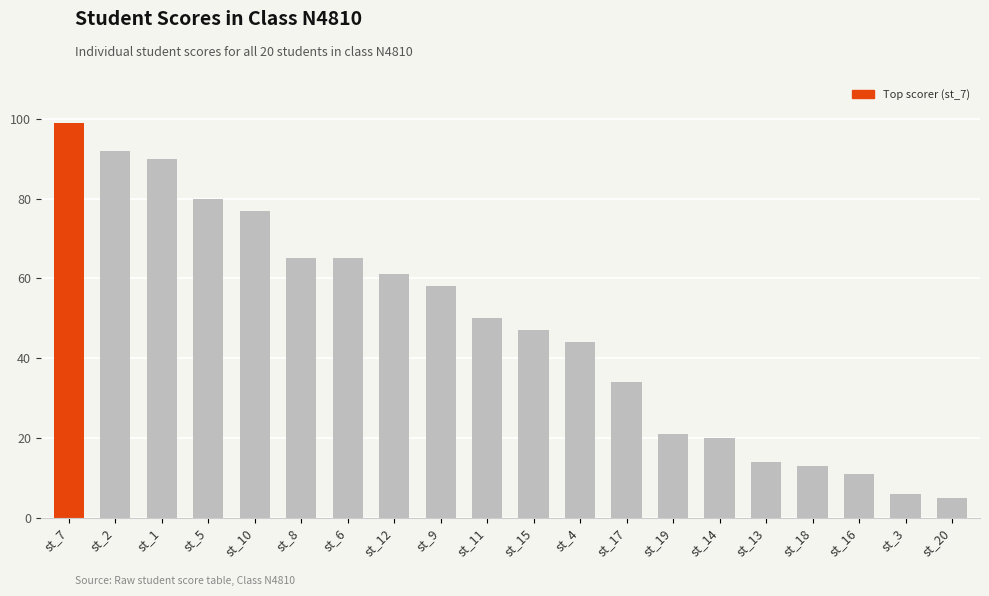

Reading left to right, list all the values displayed in this chart.

st_7=99	st_2=92	st_1=90	st_5=80	st_10=77	st_8=65	st_6=65	st_12=61	st_9=58	st_11=50	st_15=47	st_4=44	st_17=34	st_19=21	st_14=20	st_13=14	st_18=13	st_16=11	st_3=6	st_20=5